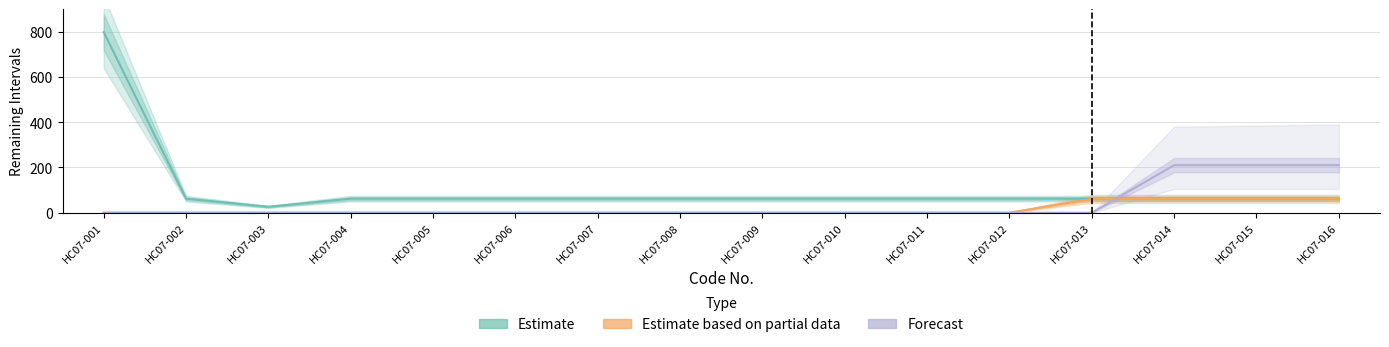

What is the spread (max minus min) of values at HC07-009?

62